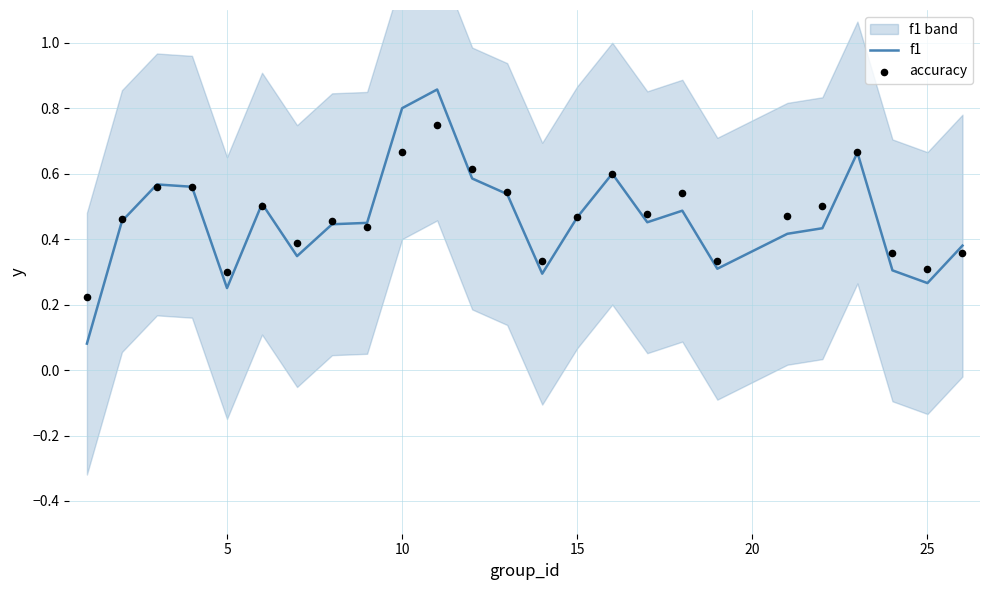

Which series contains the lowest Y value?

f1